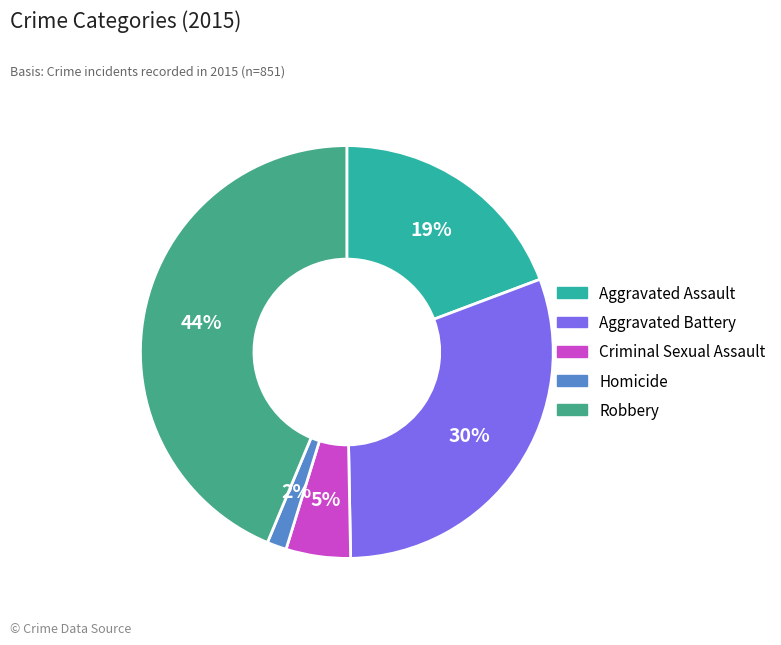

Combined, do Homicide and Criminal Sexual Assault account for over 50%?

No